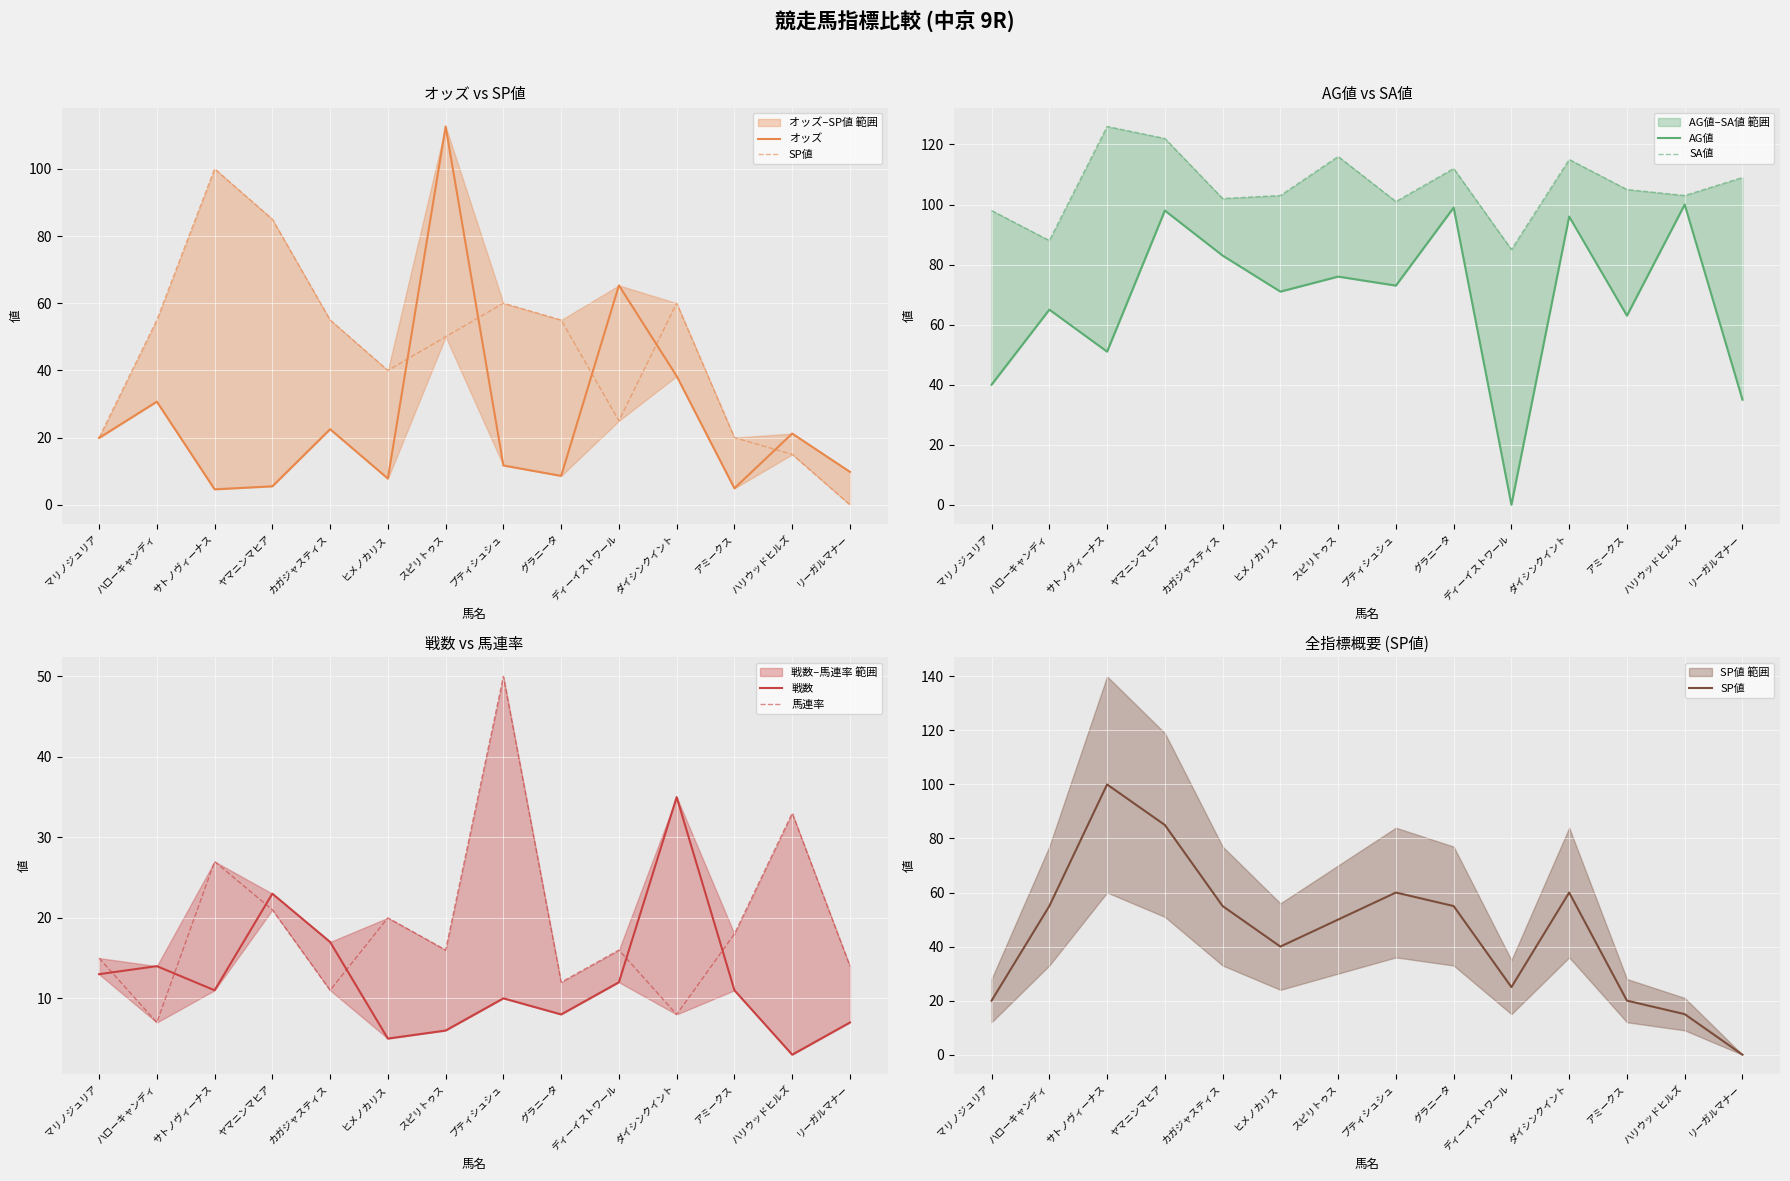

Where does the 馬連率 series first go above 16?

サトノヴィーナス